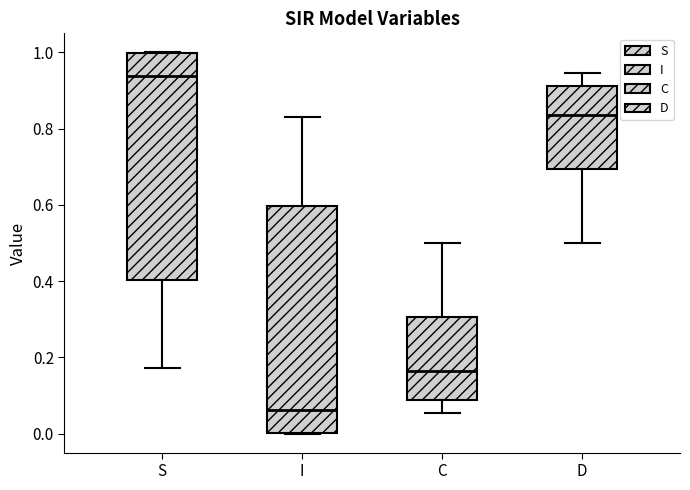

Reading left to right, read every box against the y-axis: the position of its median line, the range the box covers, and the ends of its whiskers. The values are not printed on the chart, so give them approximately, as read against the axis.

S: median 0.94, box 0.40 to 1.00, whiskers 0.18 to 1.00
I: median 0.06, box 0.00 to 0.60, whiskers 0.00 to 0.82
C: median 0.16, box 0.08 to 0.30, whiskers 0.06 to 0.50
D: median 0.84, box 0.70 to 0.92, whiskers 0.50 to 0.94